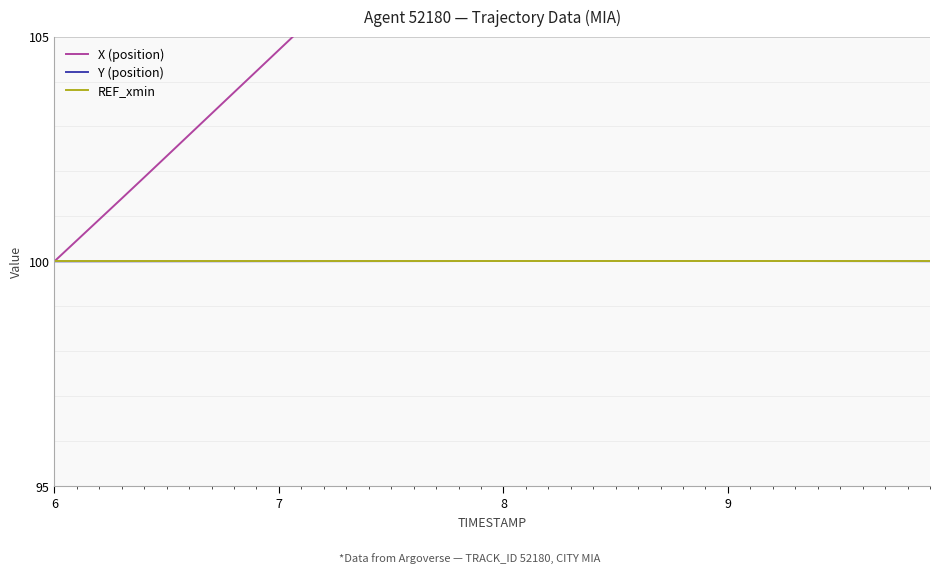

Which series has the largest range (max minus min)?

X (position)